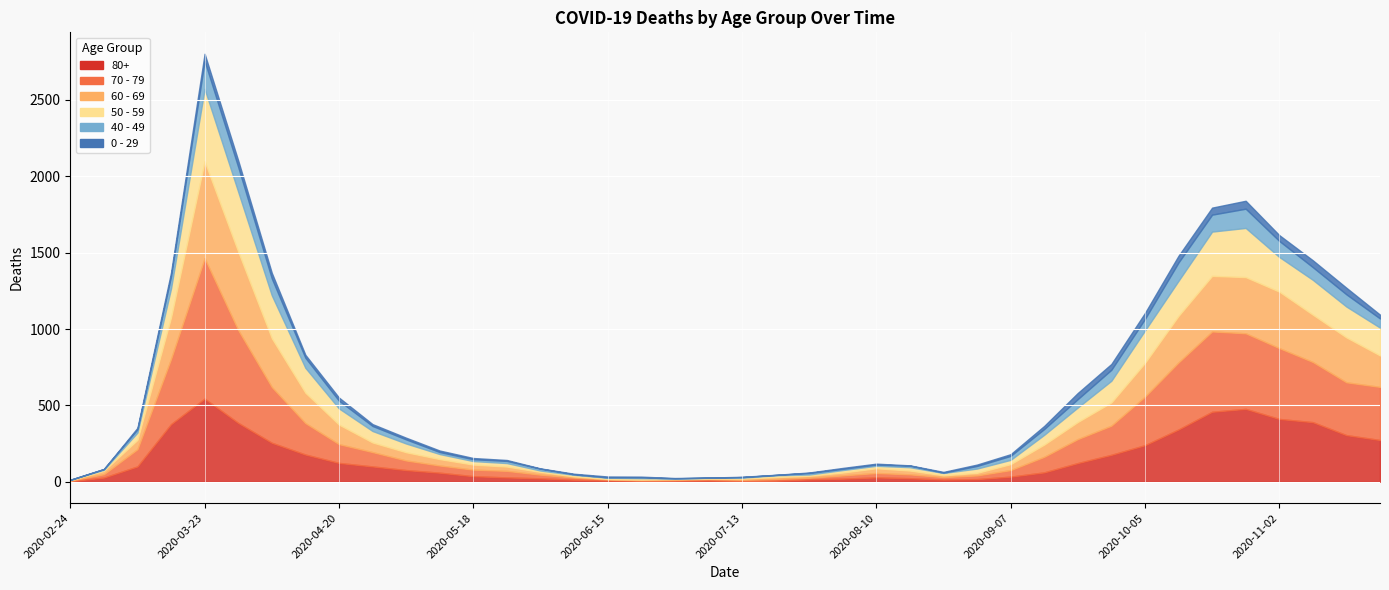

True or false: 0 - 29 and 70 - 79 cross at least once.

False